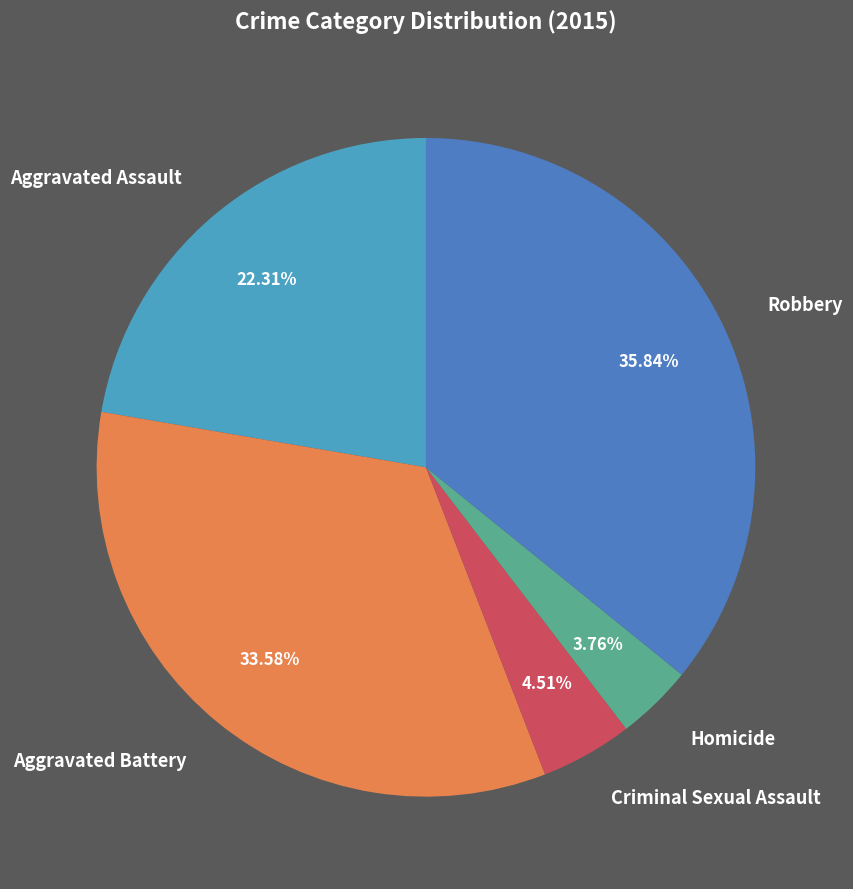

What percentage is the Aggravated Assault slice, to the nearest percent?

22%